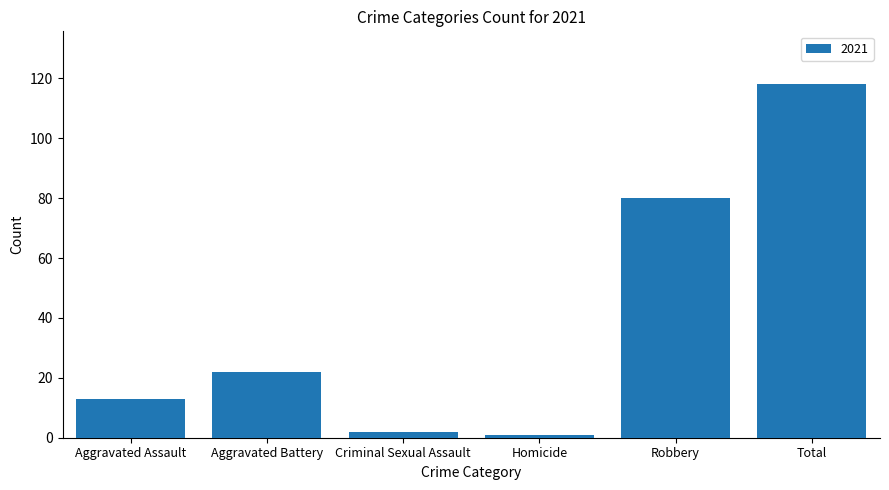

Between Total and Homicide, which is larger?

Total